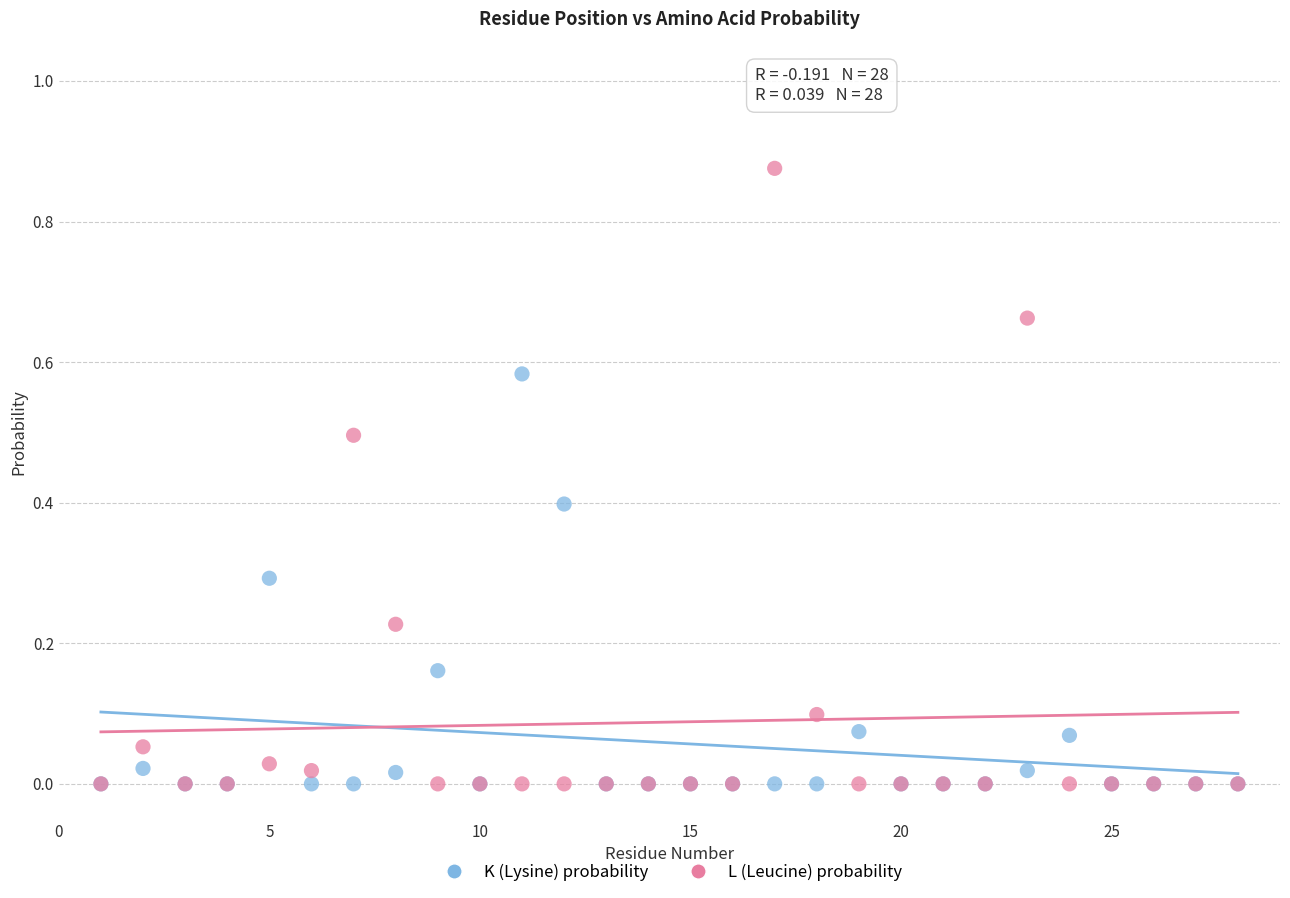

Which series has the largest Y range (max minus min)?

L (Leucine) probability